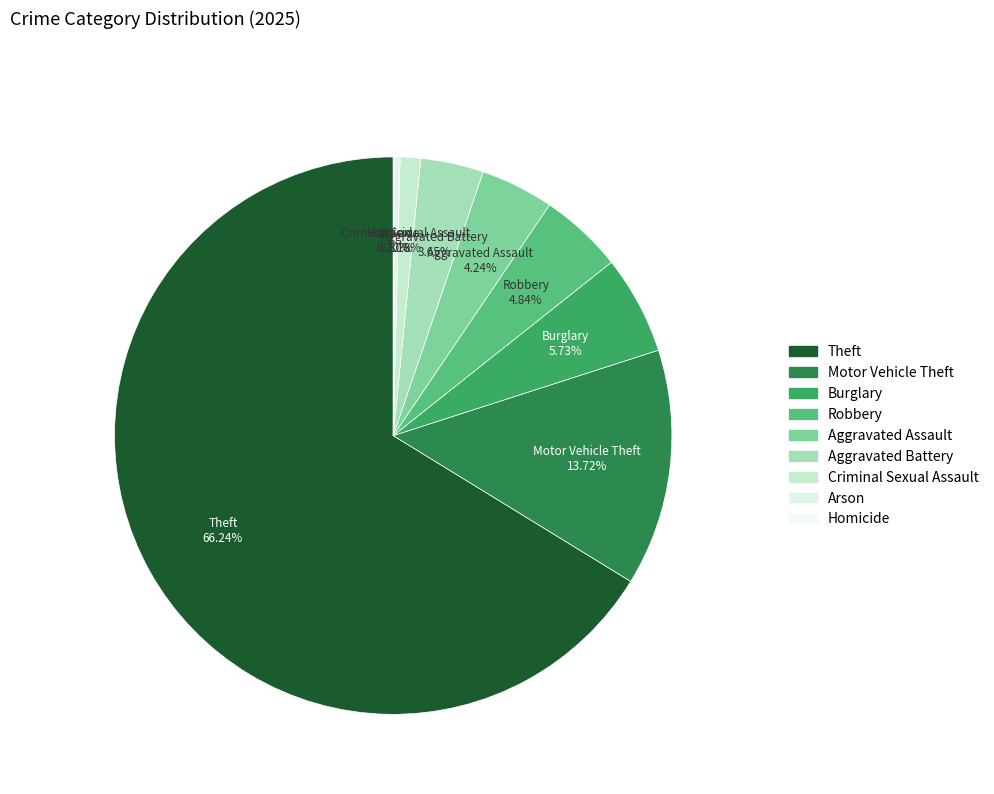

Which slice is the largest?

Theft